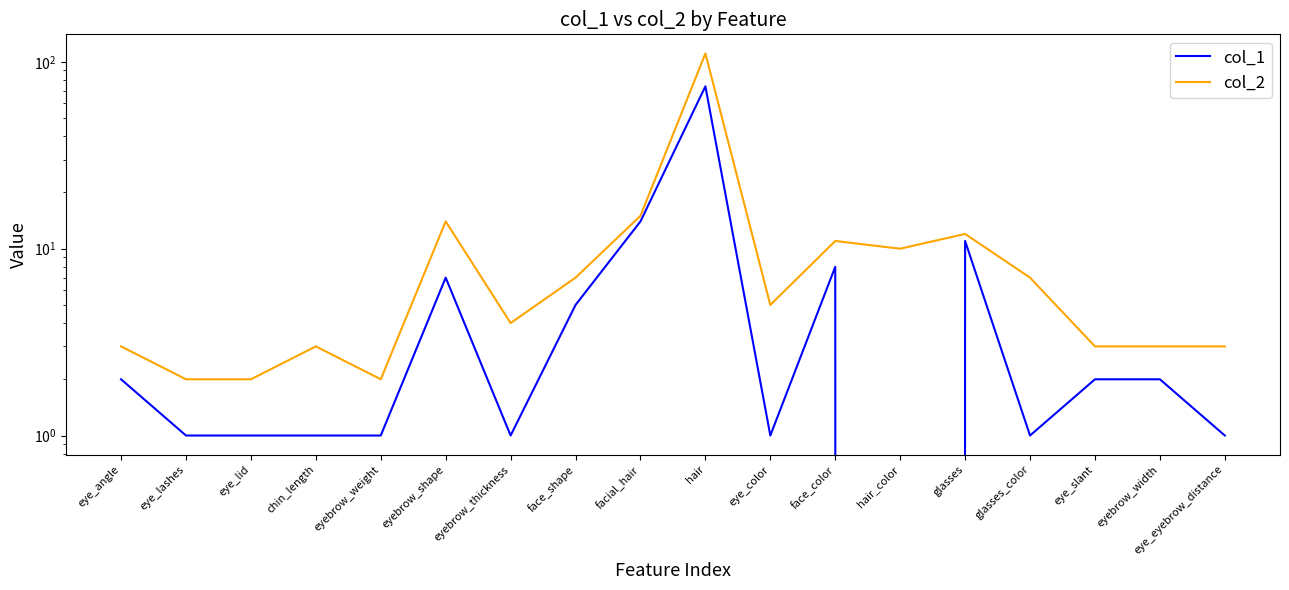

Rank the categories by col_1 value from lowest to highest.

hair_color, eye_lashes, eye_lid, chin_length, eyebrow_weight, eyebrow_thickness, eye_color, glasses_color, eye_eyebrow_distance, eye_angle, eye_slant, eyebrow_width, face_shape, eyebrow_shape, face_color, glasses, facial_hair, hair